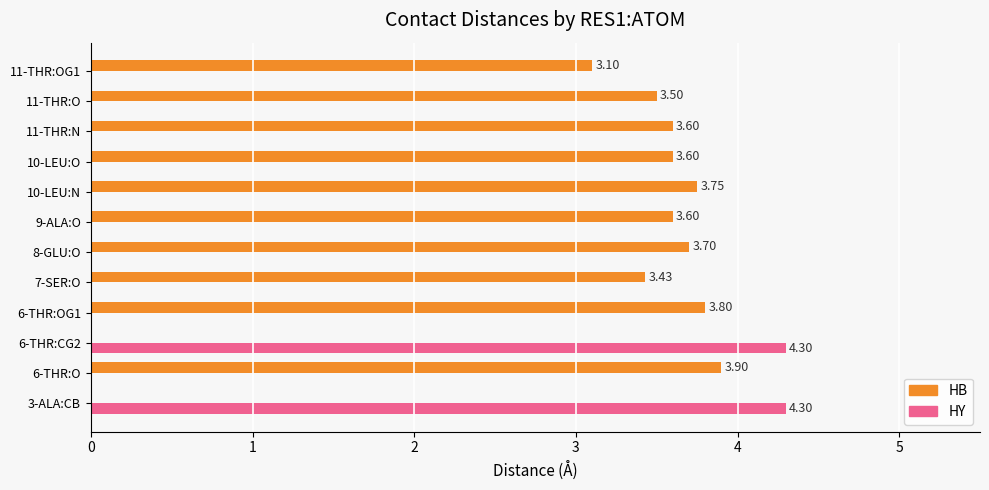

What is the total value across all series at 6-THR:O?

3.9